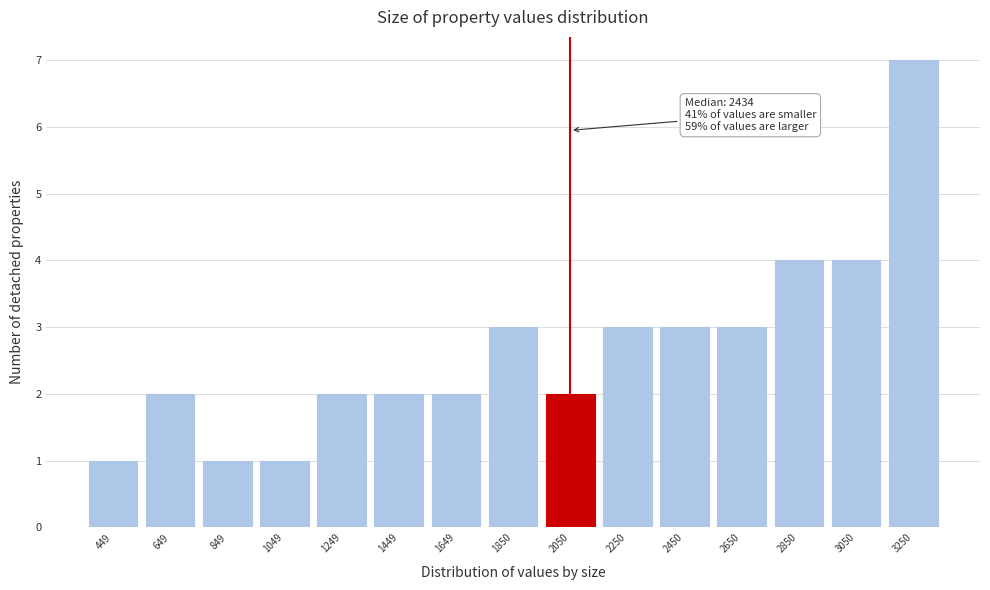

Which range on the x-axis has the tallest bar?

3150 to 3350